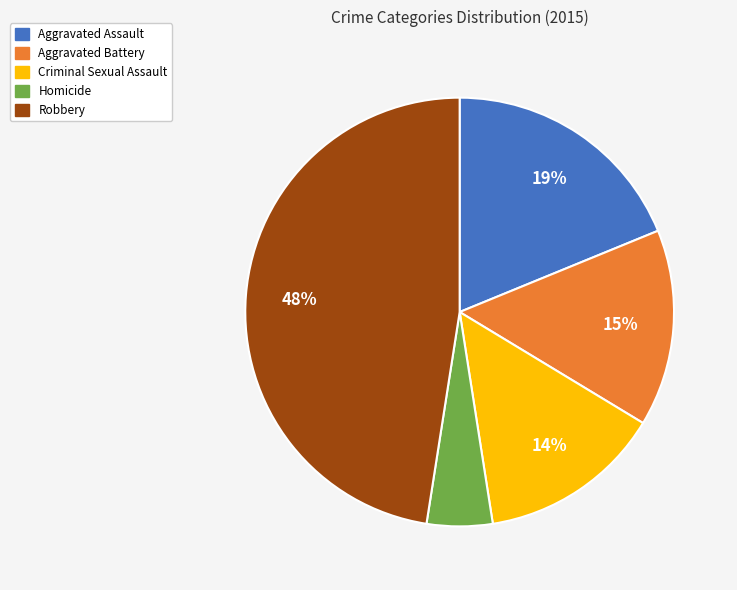

Is there a majority slice in this chart?

No